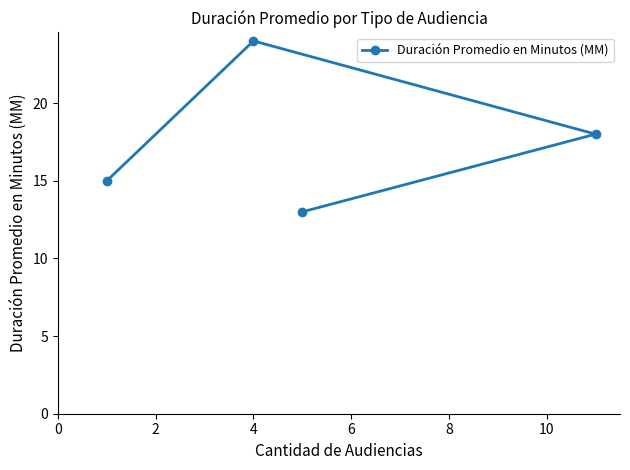

The chart shows a value of 24 at 4. True or false?

True